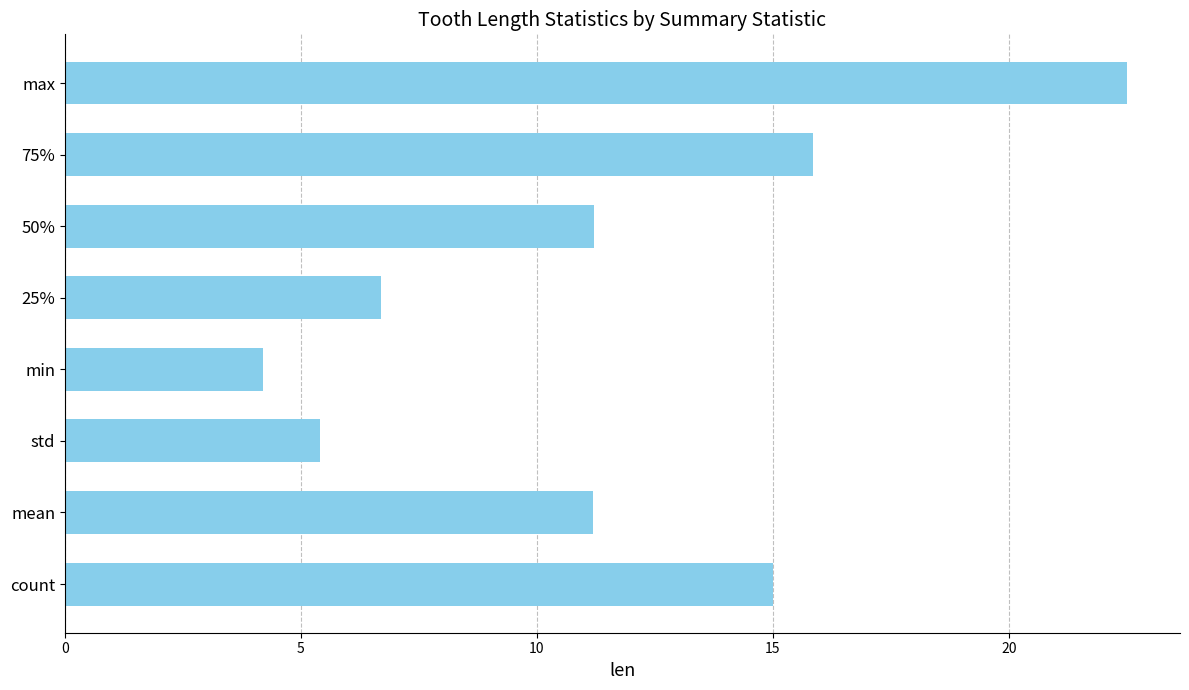

What is the smallest value displayed?

4.2